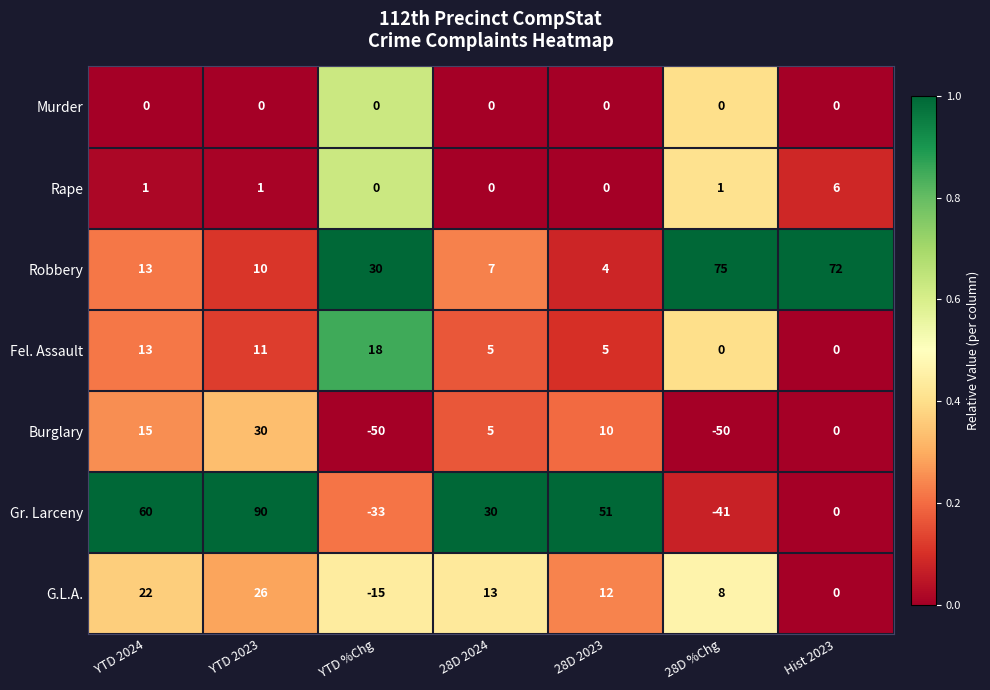

At how many categories does at least one series exceed 0?

7